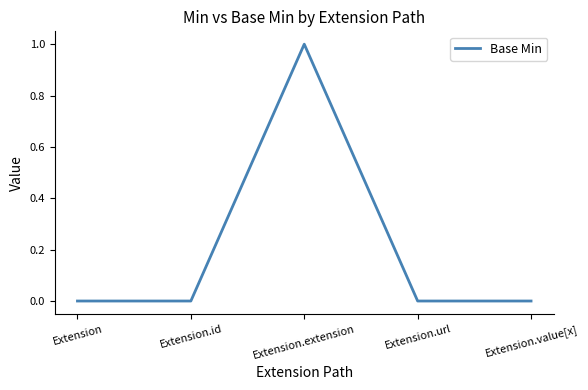

The chart shows a value of -1 at Extension.value[x]. True or false?

False